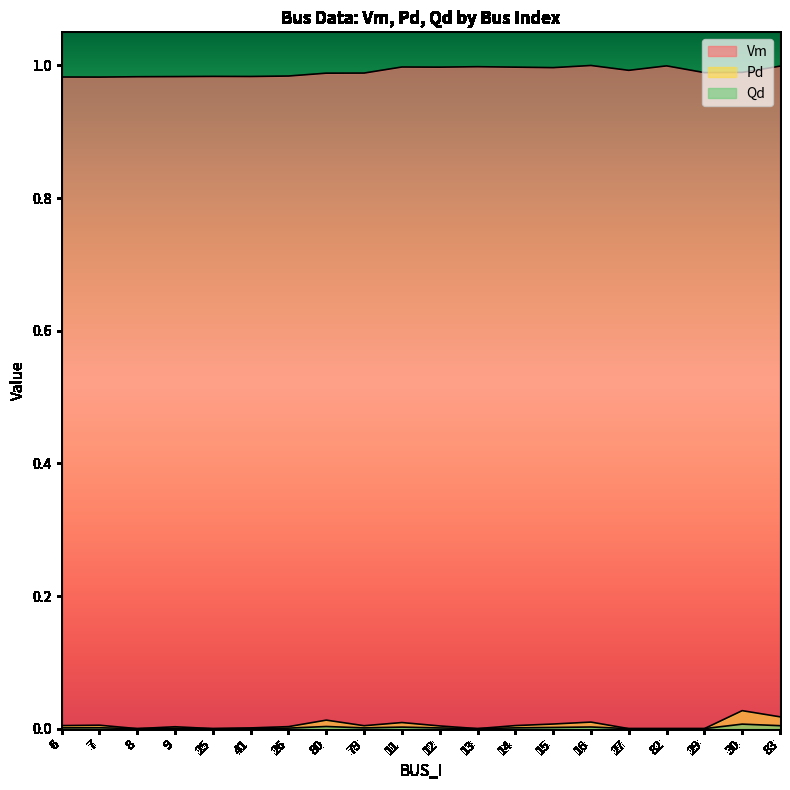

Where is the first local maximum for Qd?

7